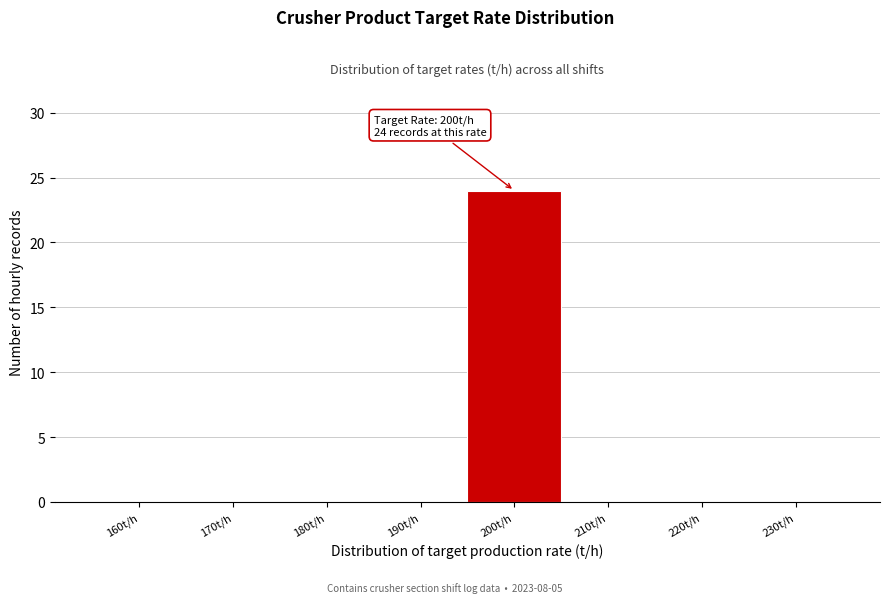

Reading left to right, extract all data points from this chart.

160t/h=0	170t/h=0	180t/h=0	190t/h=0	200t/h=24	210t/h=0	220t/h=0	230t/h=0